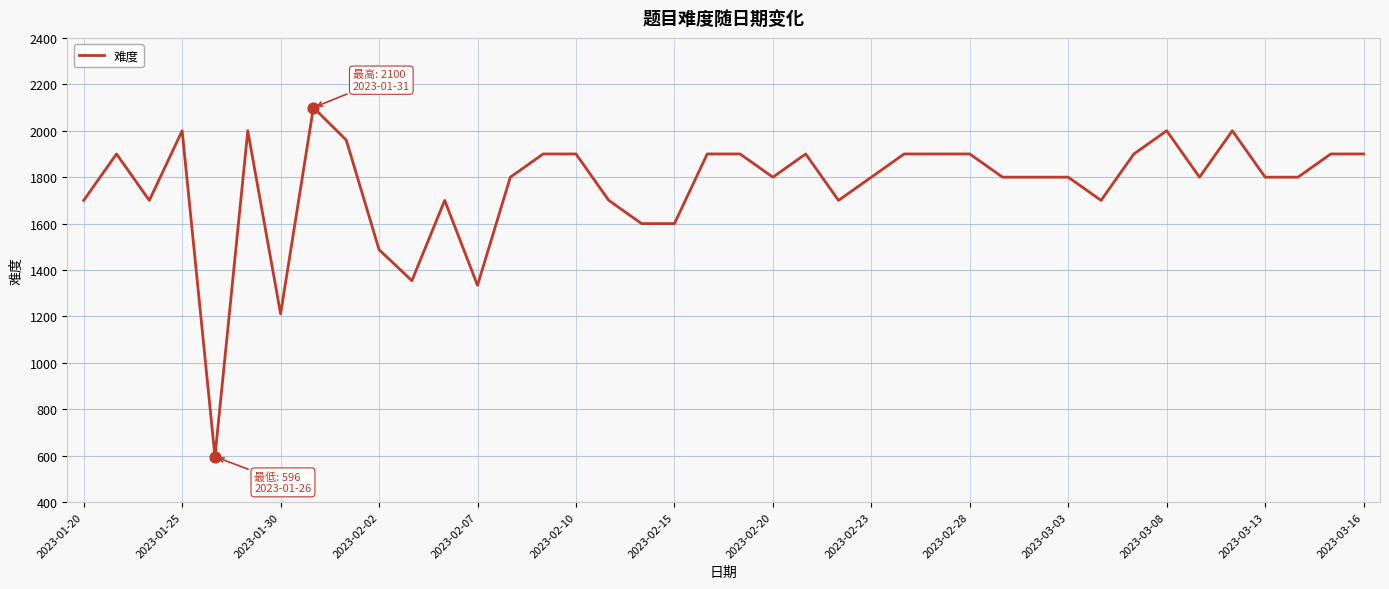

What is the difference between the maximum and minimum values?

1504